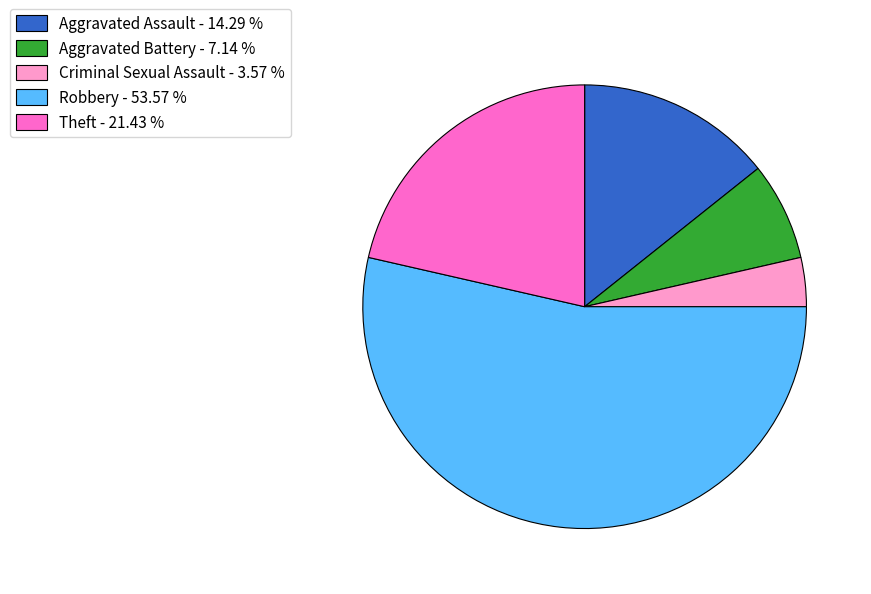

How many segments does this pie chart have?

5